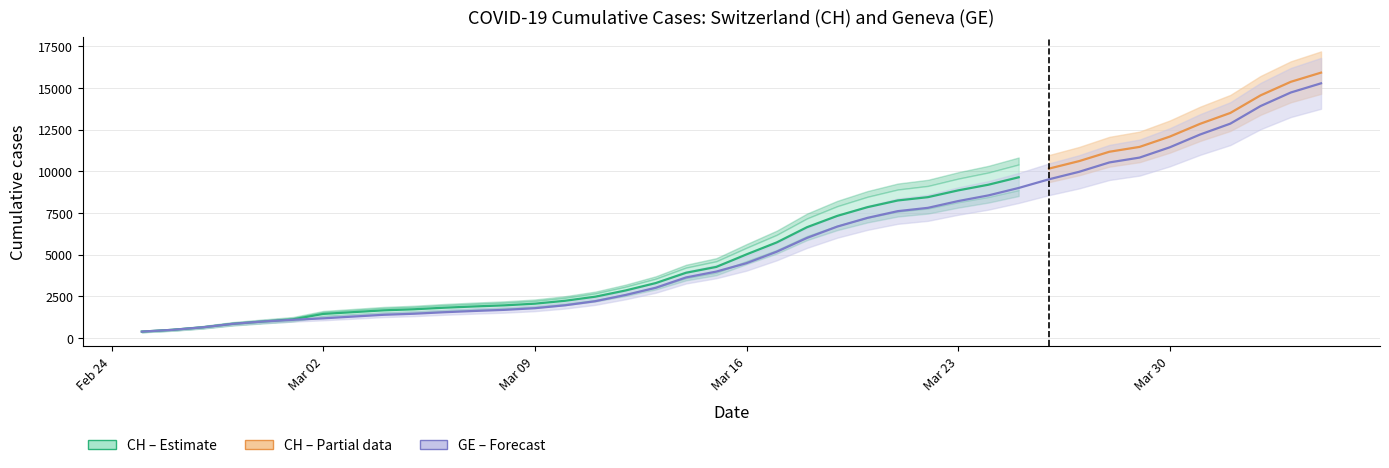

The chart shows a value of 3010 at 2020-03-13. True or false?

True